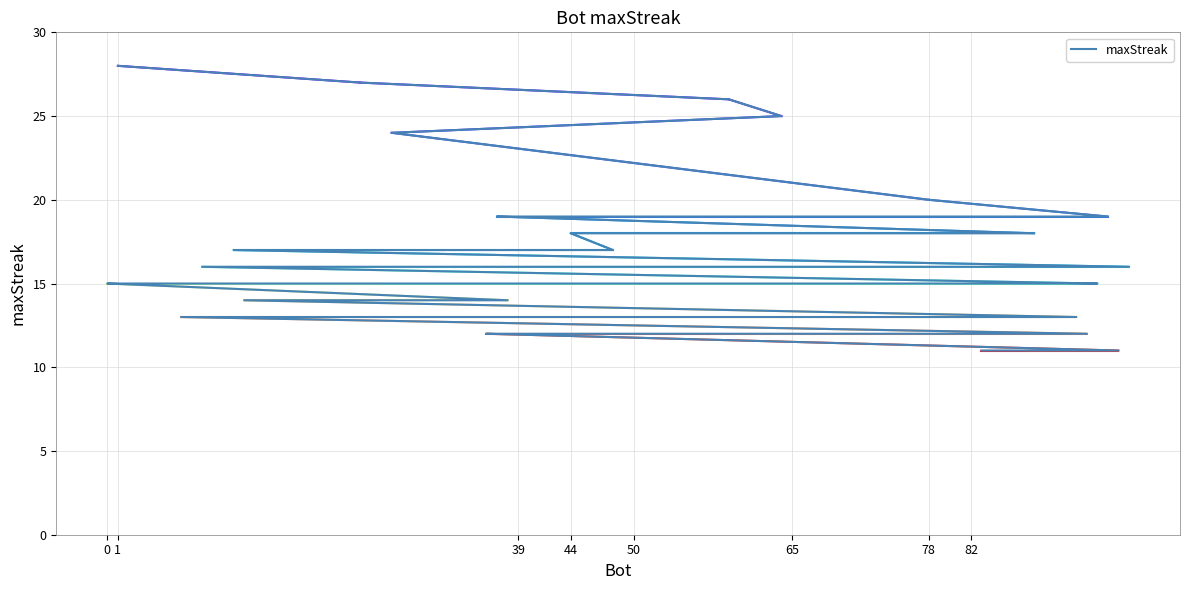

Reading left to right, extract all data points from this chart.

28	27	26	25	24	20	19	19	19	18	18	17	17	16	16	16	16	15	15	15	15	15	15	15	15	15	14	14	14	13	13	13	12	12	12	12	12	11	11	11